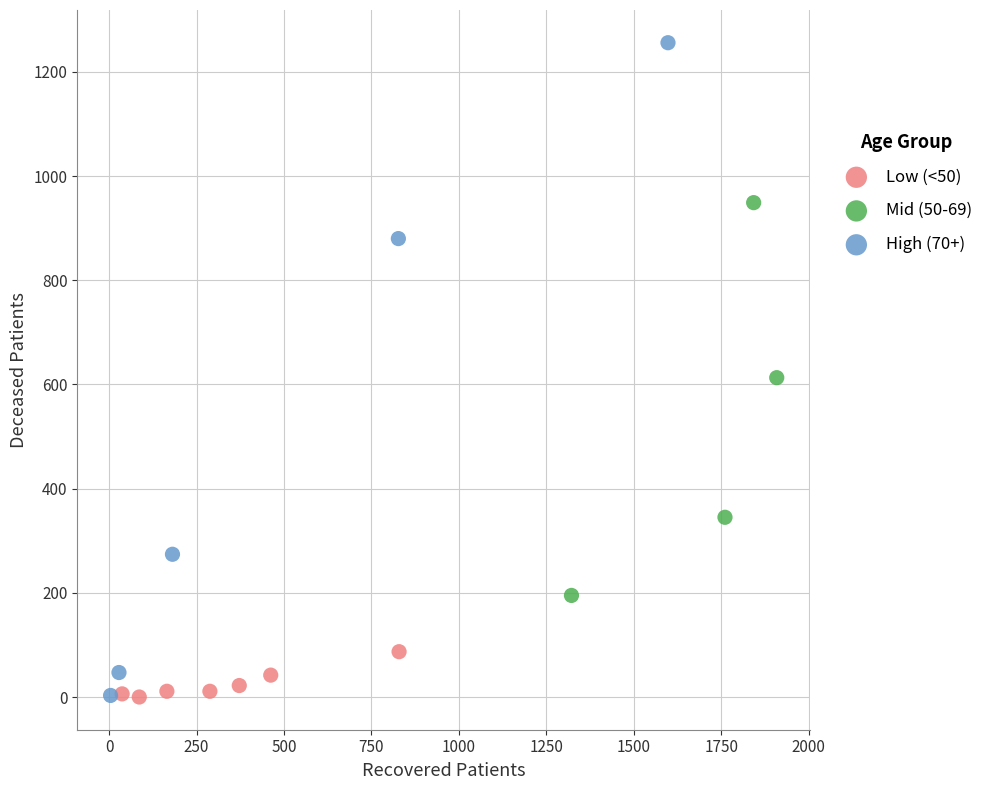

Which series has the largest Y range (max minus min)?

High (70+)